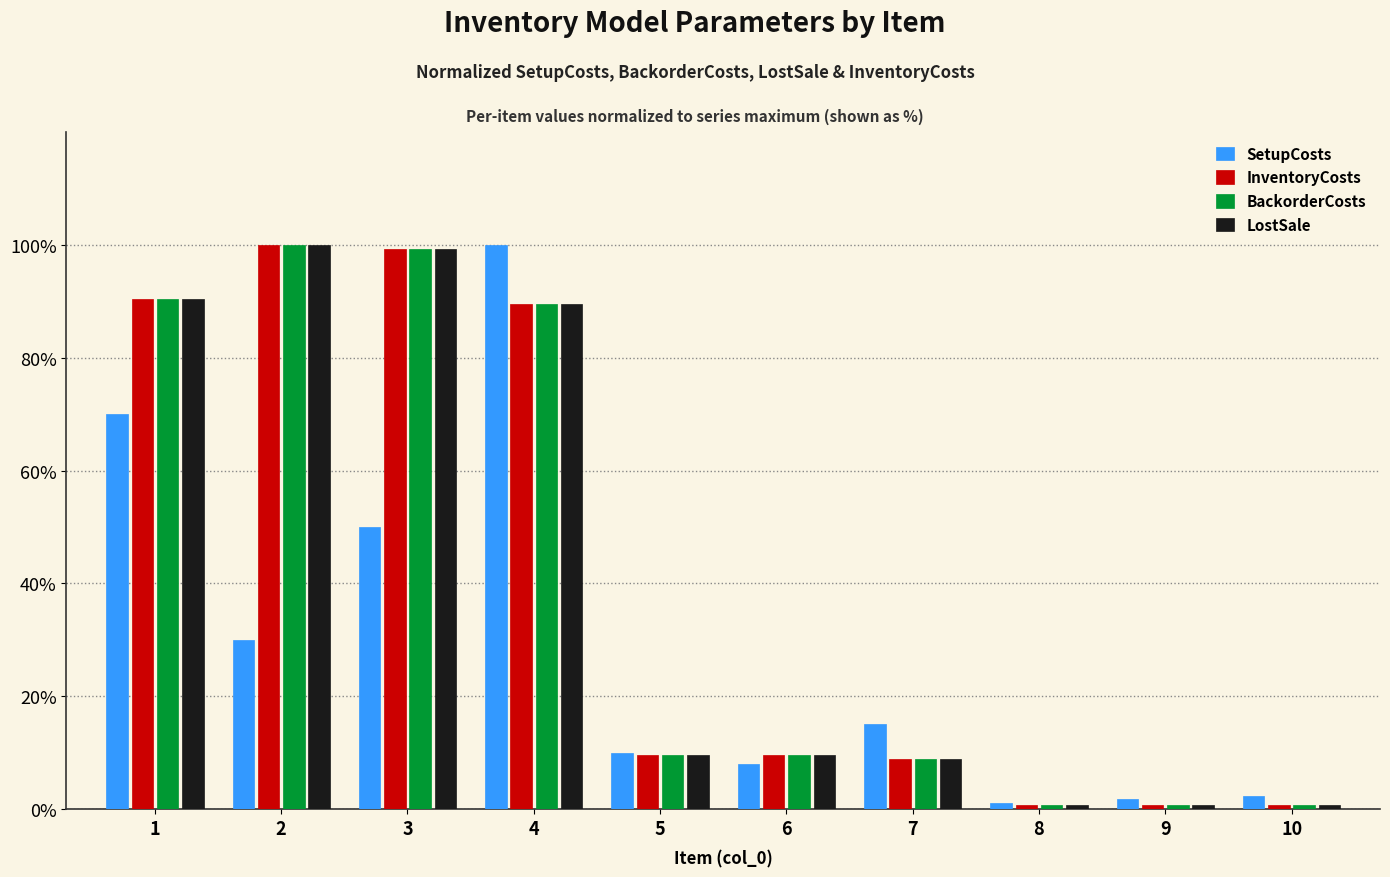

Which series changed the most between 5 and 8?

SetupCosts